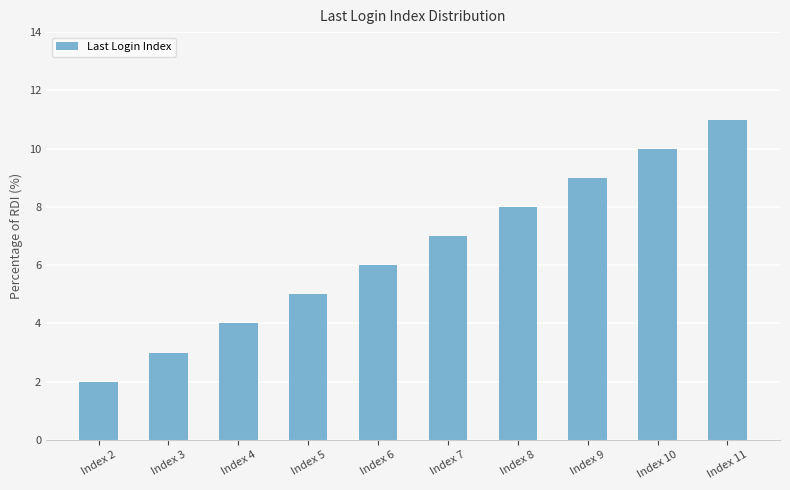

List the labels in order of value, smallest first.

Index 2, Index 3, Index 4, Index 5, Index 6, Index 7, Index 8, Index 9, Index 10, Index 11